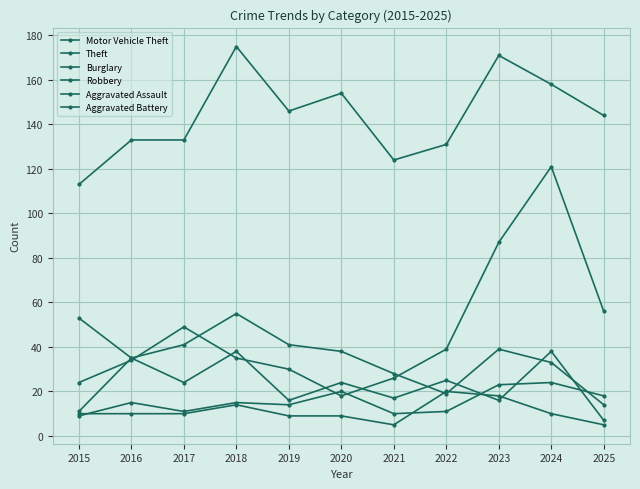

Is this an area chart (filled region under the line)?

No